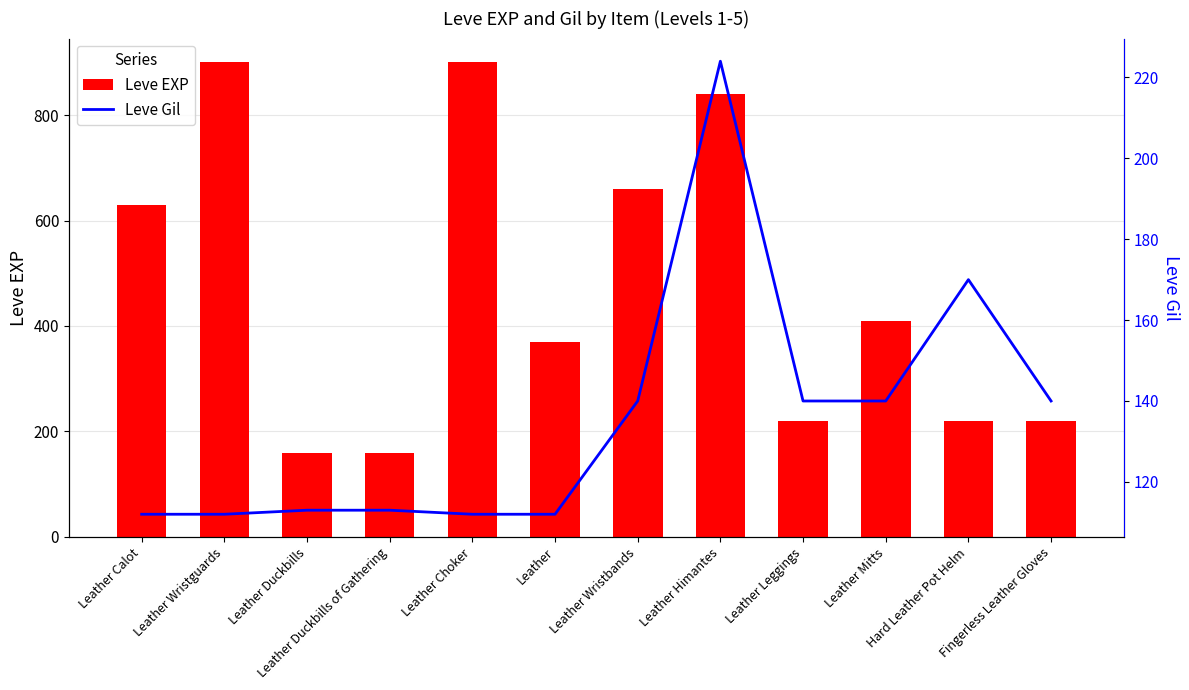

Reading left to right, what are all the values shown in this chart?

Leve EXP: Leather Calot=630	Leather Wristguards=900	Leather Duckbills=160	Leather Duckbills of Gathering=160	Leather Choker=900	Leather=370	Leather Wristbands=660	Leather Himantes=840	Leather Leggings=220	Leather Mitts=410	Hard Leather Pot Helm=220	Fingerless Leather Gloves=220
Leve Gil: Leather Calot=112	Leather Wristguards=112	Leather Duckbills=113	Leather Duckbills of Gathering=113	Leather Choker=112	Leather=112	Leather Wristbands=140	Leather Himantes=224	Leather Leggings=140	Leather Mitts=140	Hard Leather Pot Helm=170	Fingerless Leather Gloves=140